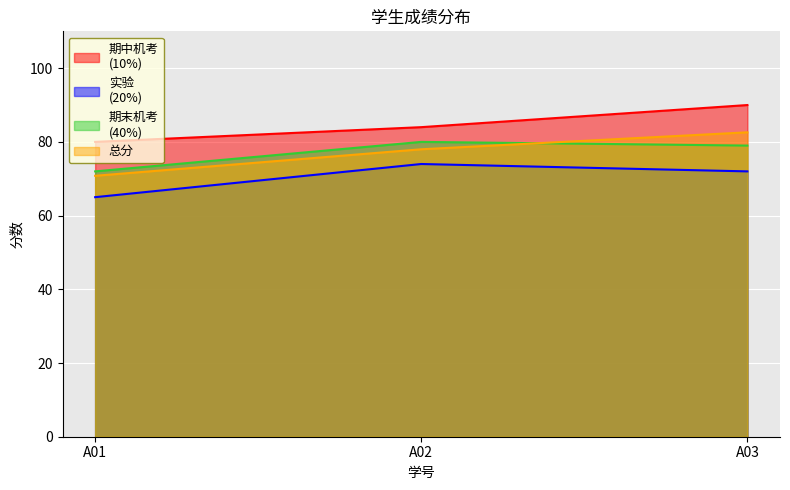

Rank the categories by 总分 value from lowest to highest.

A01, A02, A03